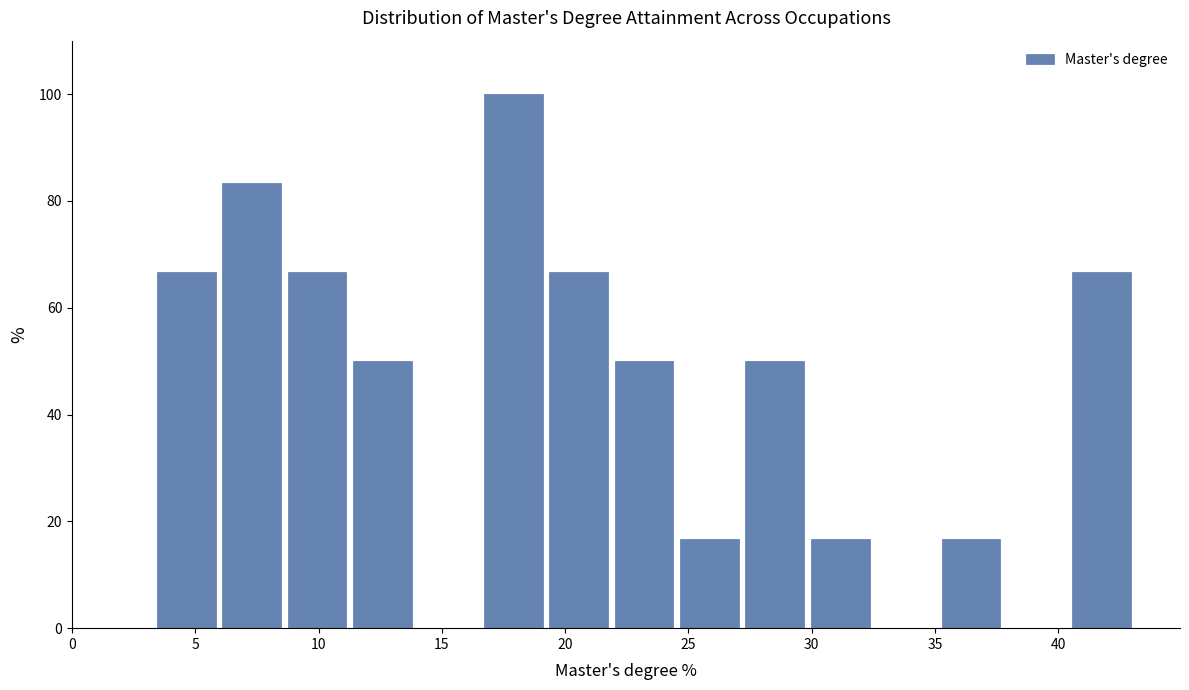

Reading left to right, transcribe this chart: for each bar, give the range it covers on the x-axis and its height. Neither the bar edges nor the heights are printed on the chart, so give them approximately, as read against the axes.

3.5 to 6.0: 66
6.0 to 8.5: 84
8.5 to 11.5: 66
11.5 to 14.0: 50
14.0 to 16.5: 0
16.5 to 19.0: 100
19.0 to 22.0: 66
22.0 to 24.5: 50
24.5 to 27.0: 16
27.0 to 30.0: 50
30.0 to 32.5: 16
32.5 to 35.0: 0
35.0 to 38.0: 16
38.0 to 40.5: 0
40.5 to 43.0: 66